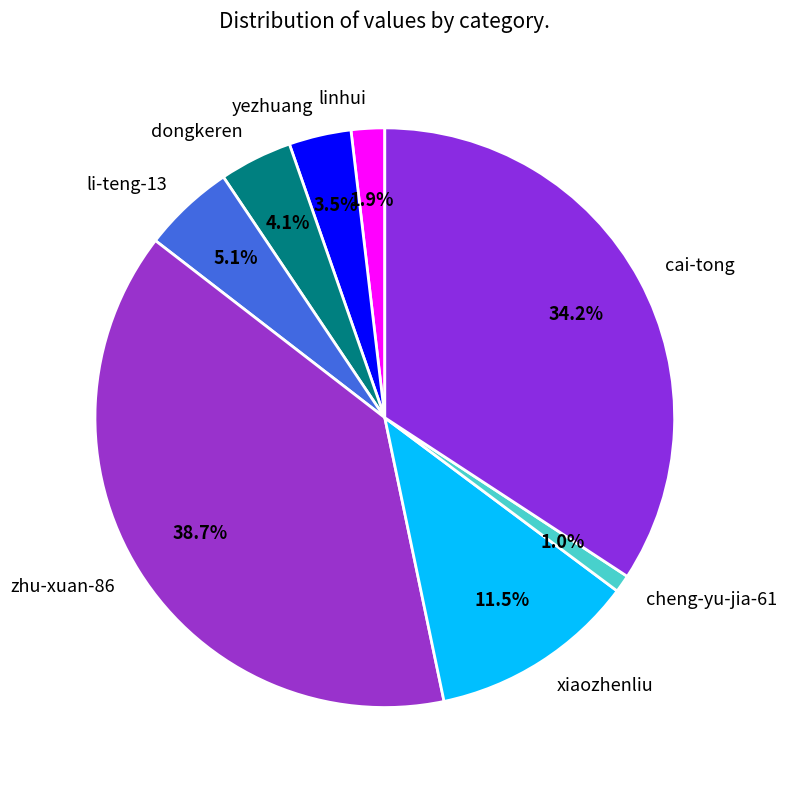

Rank the categories by value from lowest to highest.

cheng-yu-jia-61, linhui, yezhuang, dongkeren, li-teng-13, xiaozhenliu, cai-tong, zhu-xuan-86